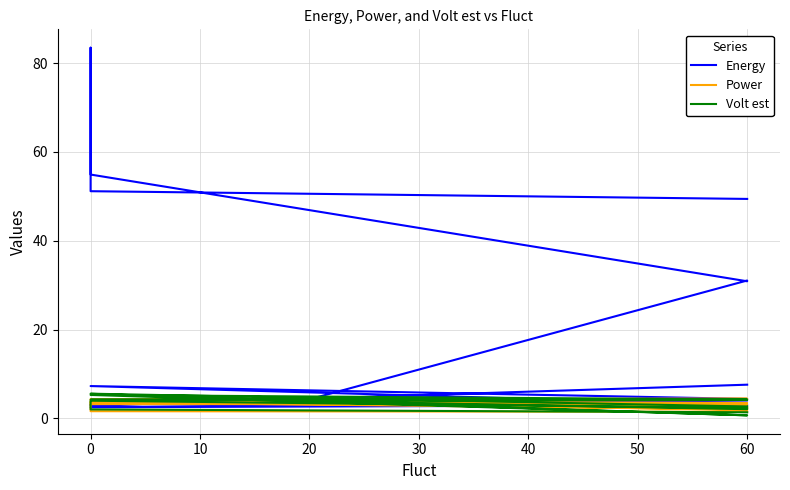

In Power, how many points are higher than both neighbors (excluding endpoints)?

4